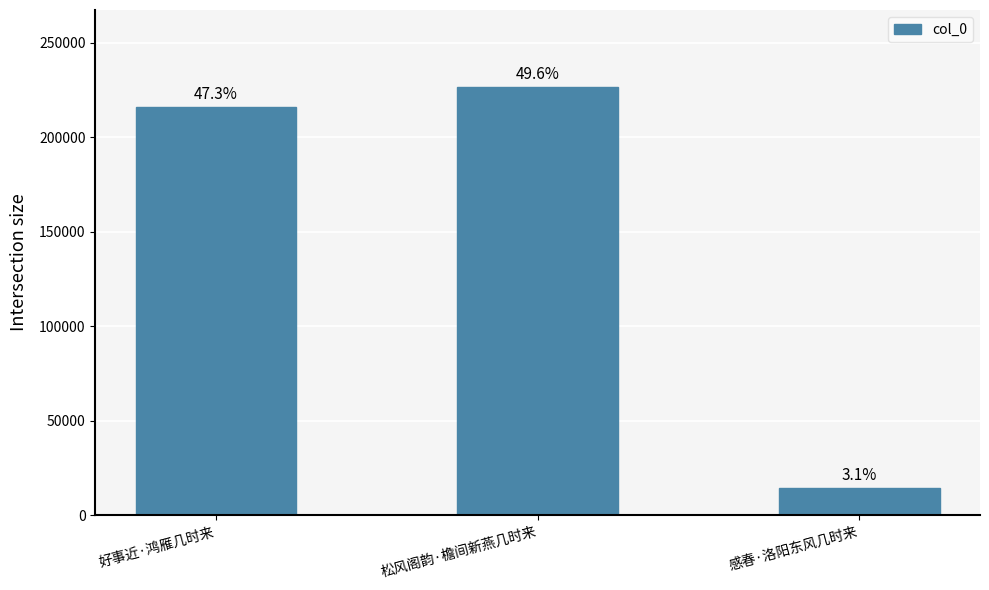

Are the bars horizontal?

No